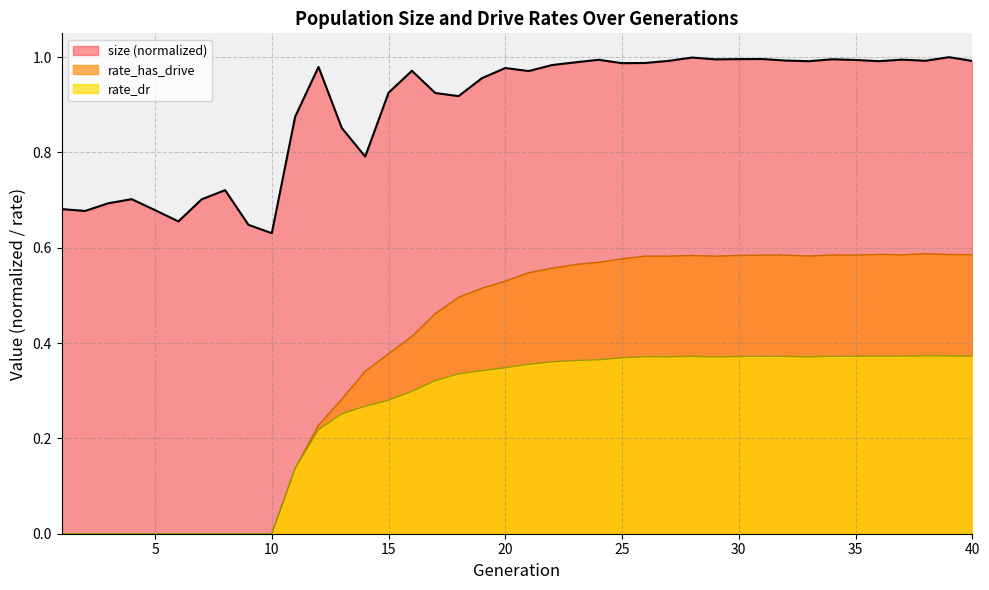

Reading left to right, what are all the values shown in this chart?

size: 0.7	0.7	0.7	0.7	0.7	0.7	0.7	0.7	0.6	0.6	0.9	1.0	0.9	0.8	0.9	1.0	0.9	0.9	1.0	1.0	1.0	1.0	1.0	1.0	1.0	1.0	1.0	1.0	1.0	1.0	1.0	1.0	1.0	1.0	1.0	1.0	1.0	1.0	1.0	1.0
rate_has_drive: 0.0	0.0	0.0	0.0	0.0	0.0	0.0	0.0	0.0	0.0	0.1	0.2	0.3	0.3	0.4	0.4	0.5	0.5	0.5	0.5	0.5	0.6	0.6	0.6	0.6	0.6	0.6	0.6	0.6	0.6	0.6	0.6	0.6	0.6	0.6	0.6	0.6	0.6	0.6	0.6
rate_dr: 0.0	0.0	0.0	0.0	0.0	0.0	0.0	0.0	0.0	0.0	0.1	0.2	0.3	0.3	0.3	0.3	0.3	0.3	0.3	0.3	0.4	0.4	0.4	0.4	0.4	0.4	0.4	0.4	0.4	0.4	0.4	0.4	0.4	0.4	0.4	0.4	0.4	0.4	0.4	0.4